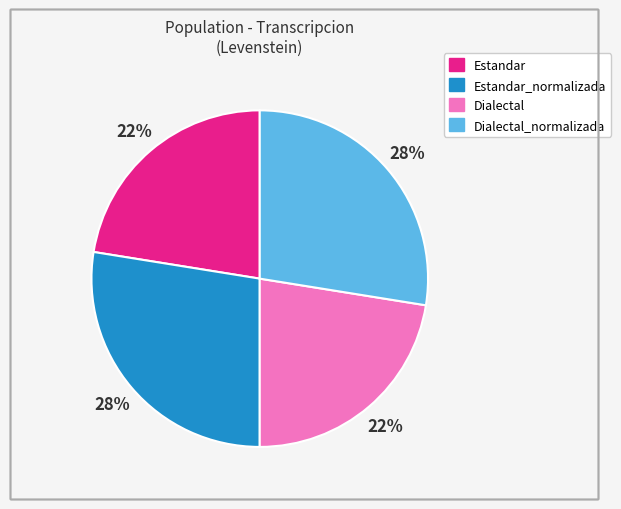

Count the number of slices in the pie.

4